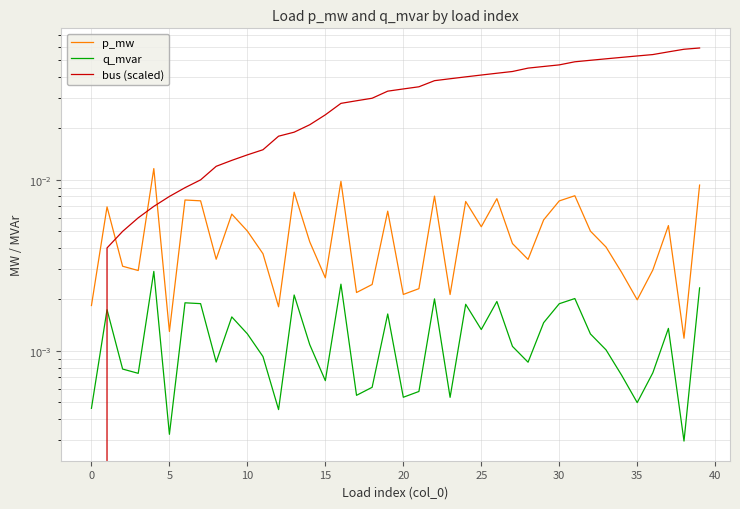

What are all the series names shown in the legend?

p_mw, q_mvar, bus (scaled)